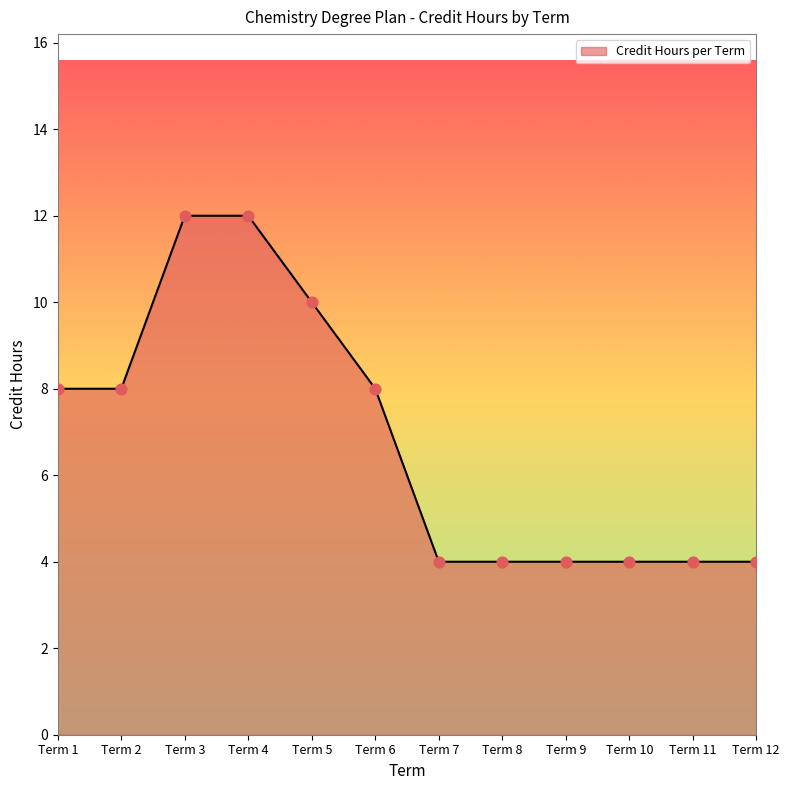

What is the change in value from Term 1 to Term 5?

+2